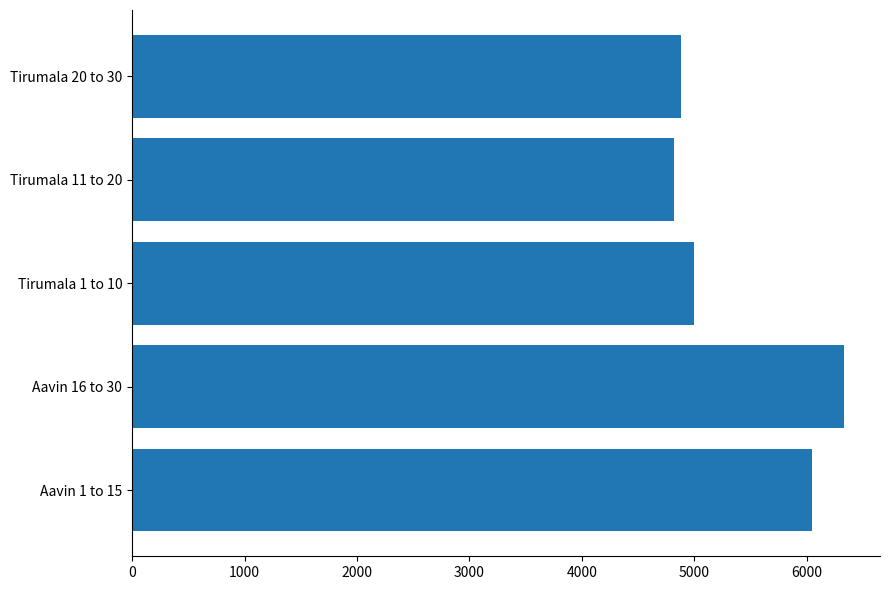

How many bars are there in total?

5